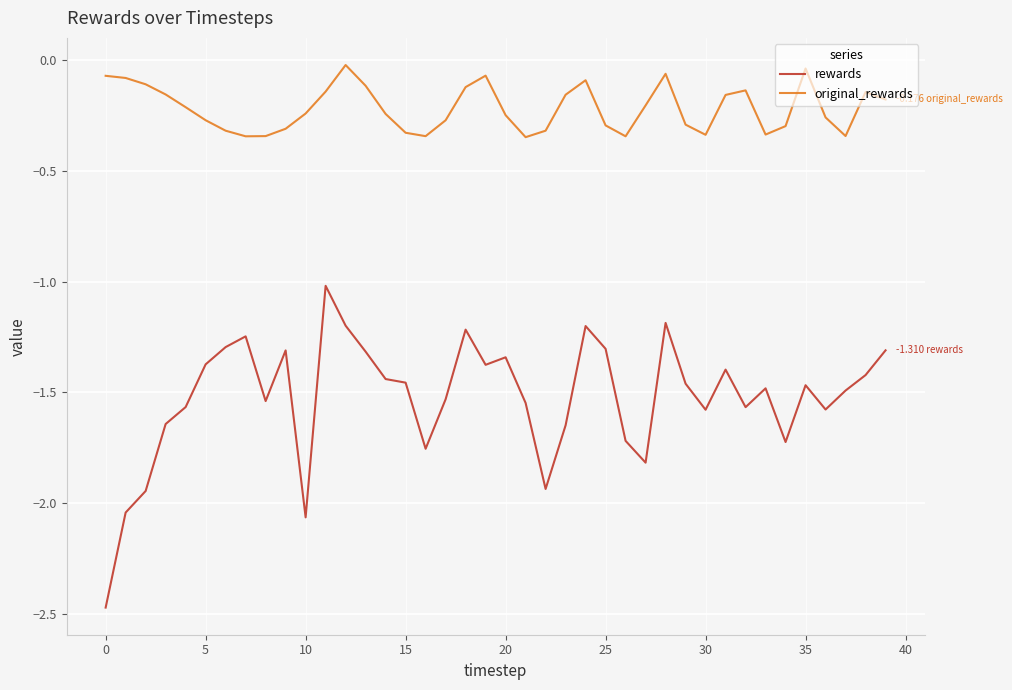

Which series has the widest spread of values?

rewards